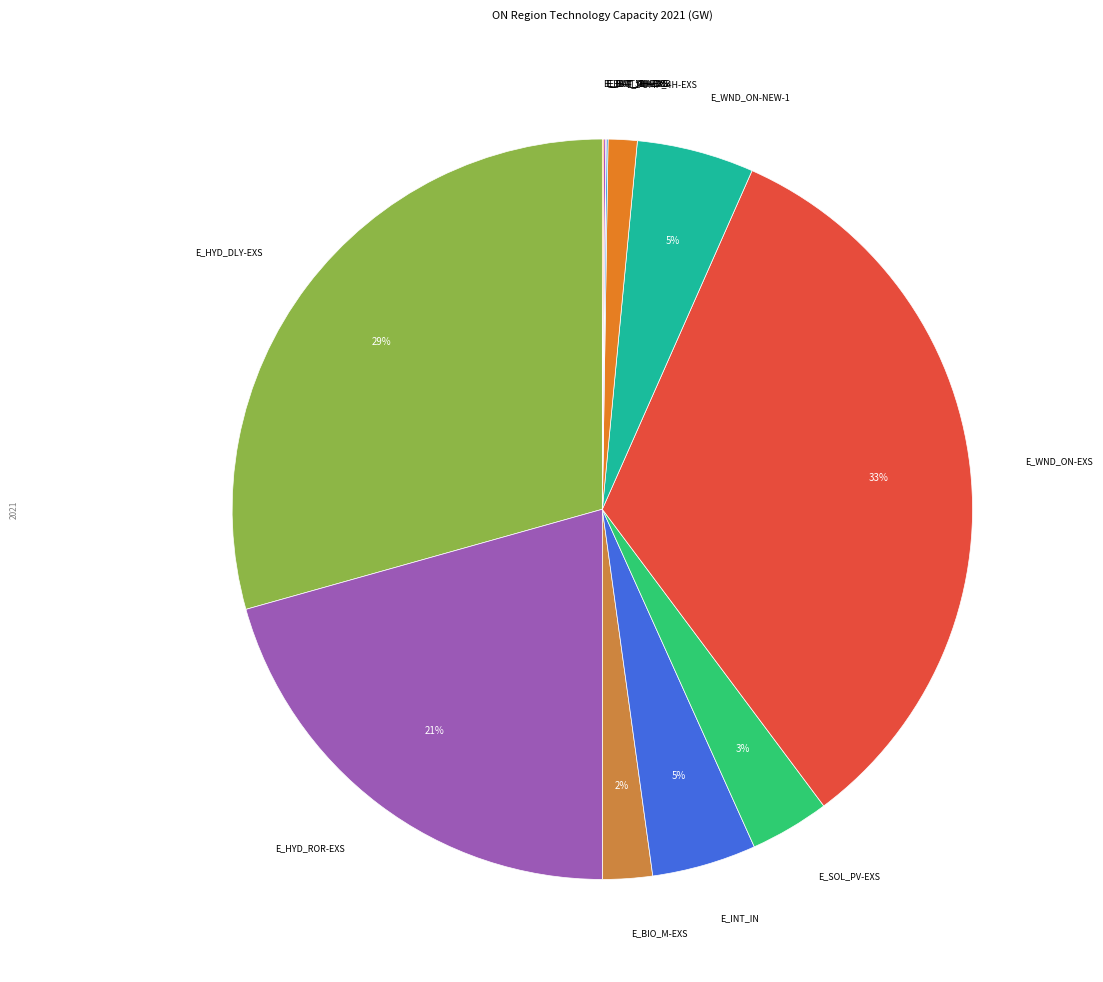

Which category has the biggest portion of the pie?

E_WND_ON-EXS